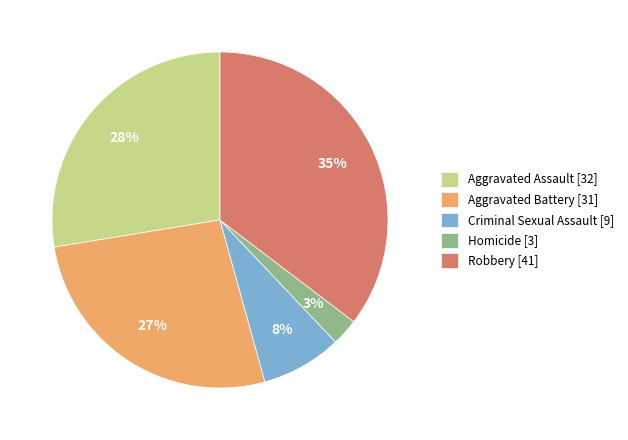

How many slices are in this pie chart?

5